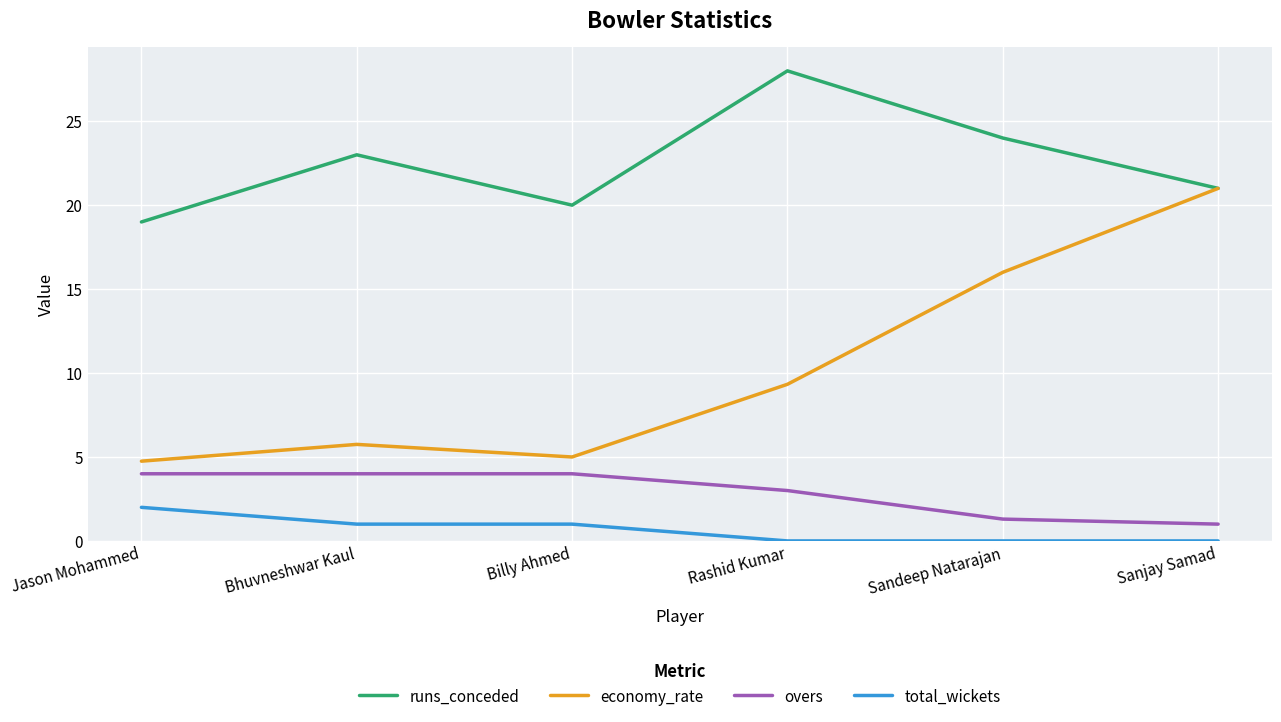

List the series in order of their peak value, lowest first.

total_wickets, overs, economy_rate, runs_conceded